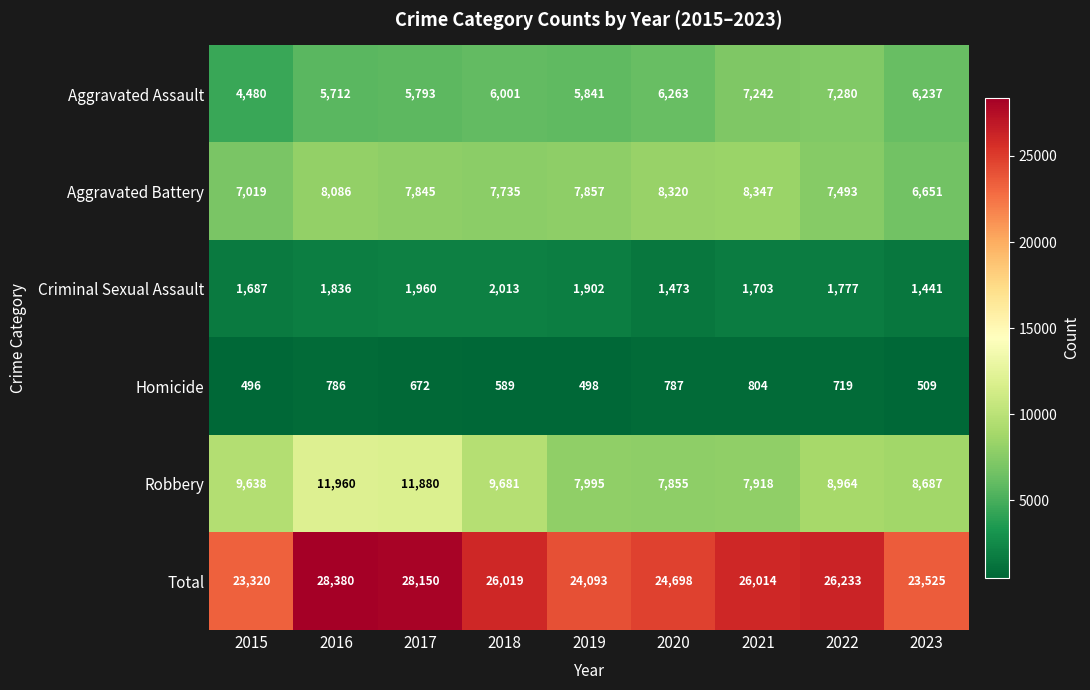

True or false: Robbery has a value of 9638 at 2015.

True